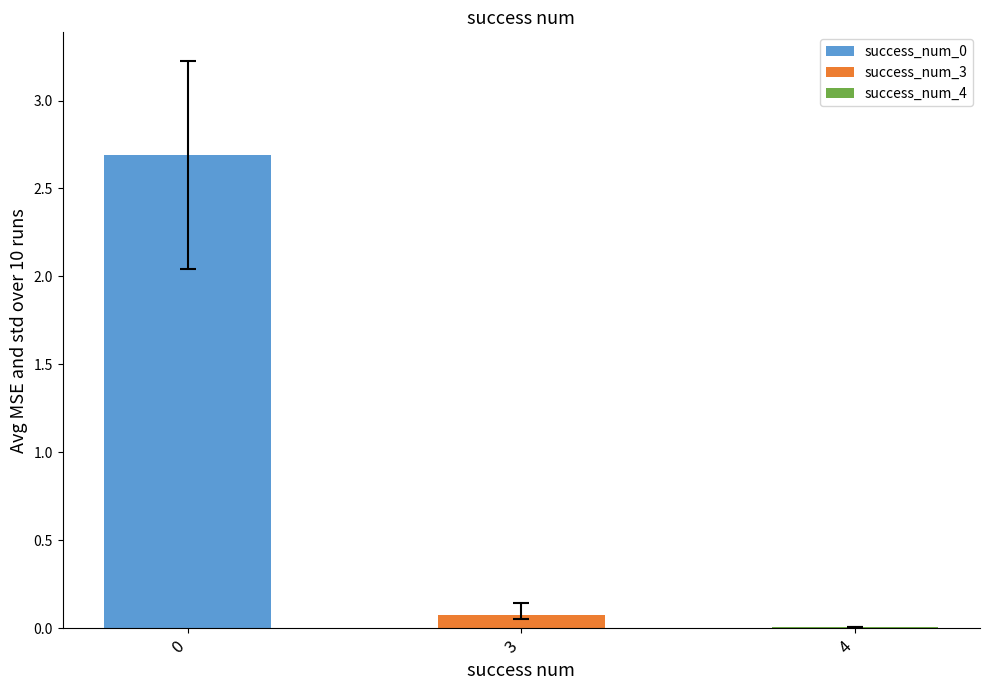

What is the greatest value displayed?

2.7